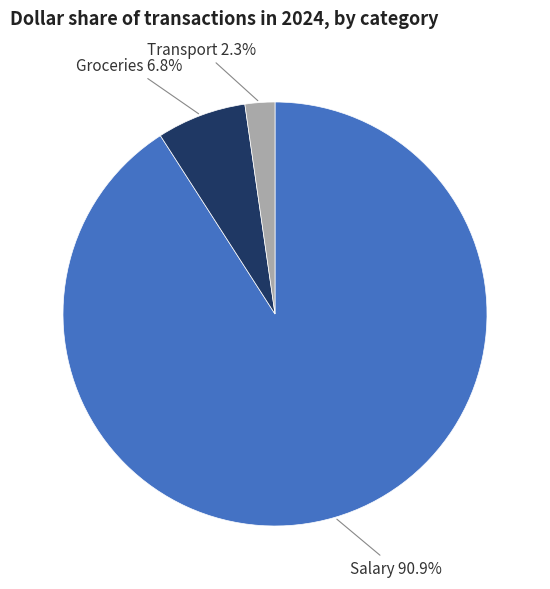

How many segments does this pie chart have?

3